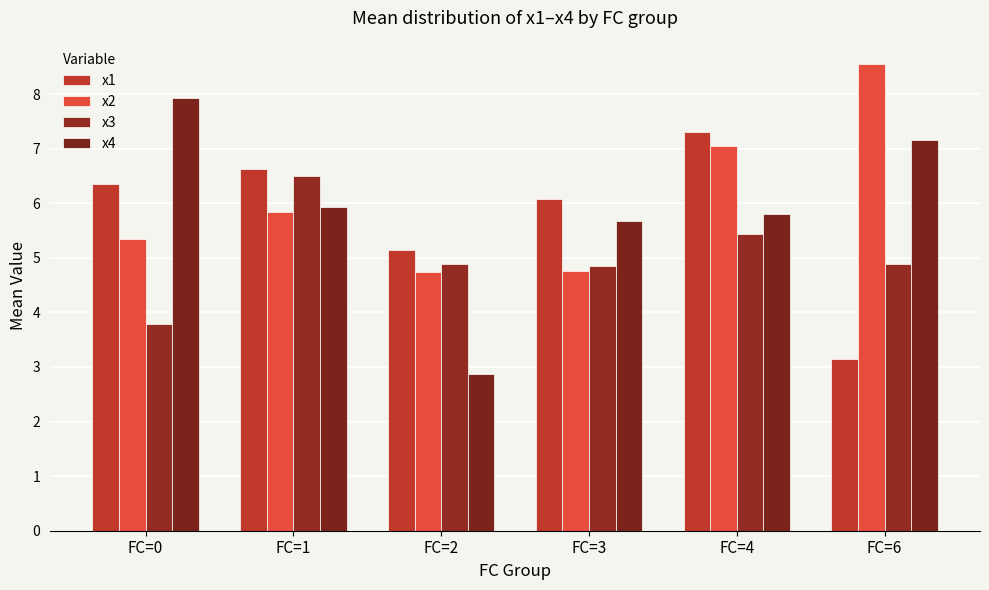

What is the total value across all series at FC=2?

17.6